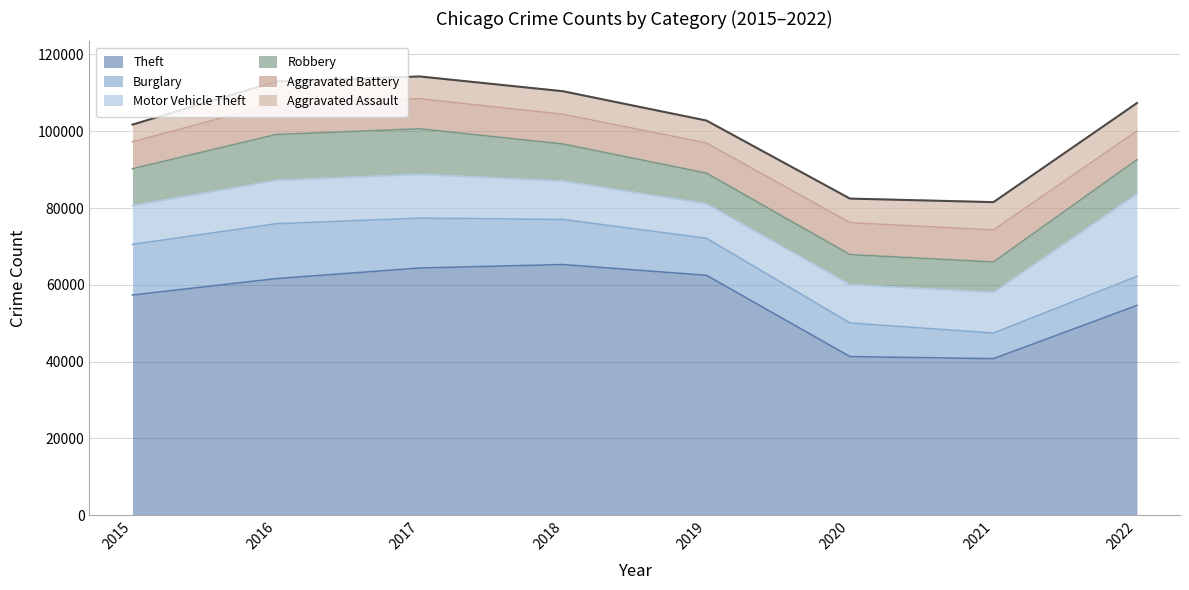

Count the number of data series in this chart.

6